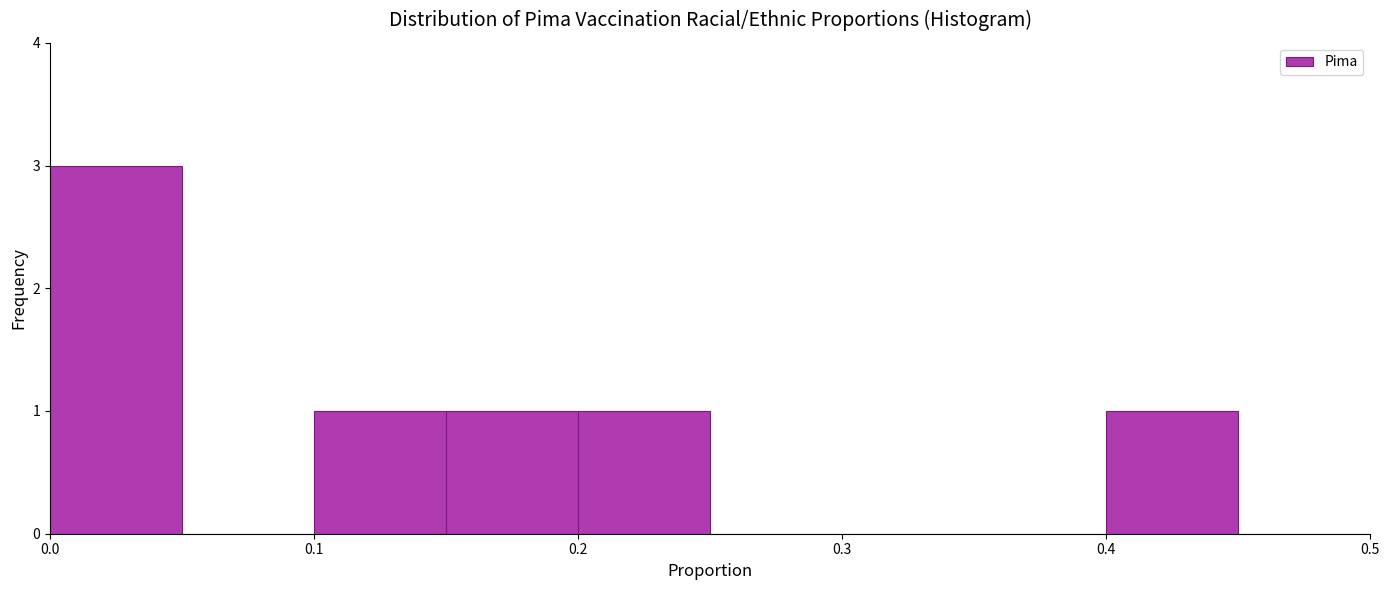

What is the height of the bar covering 0.15 to 0.20 on the x-axis? The values are not printed on the chart, so give them approximately, as read against the axis.

1